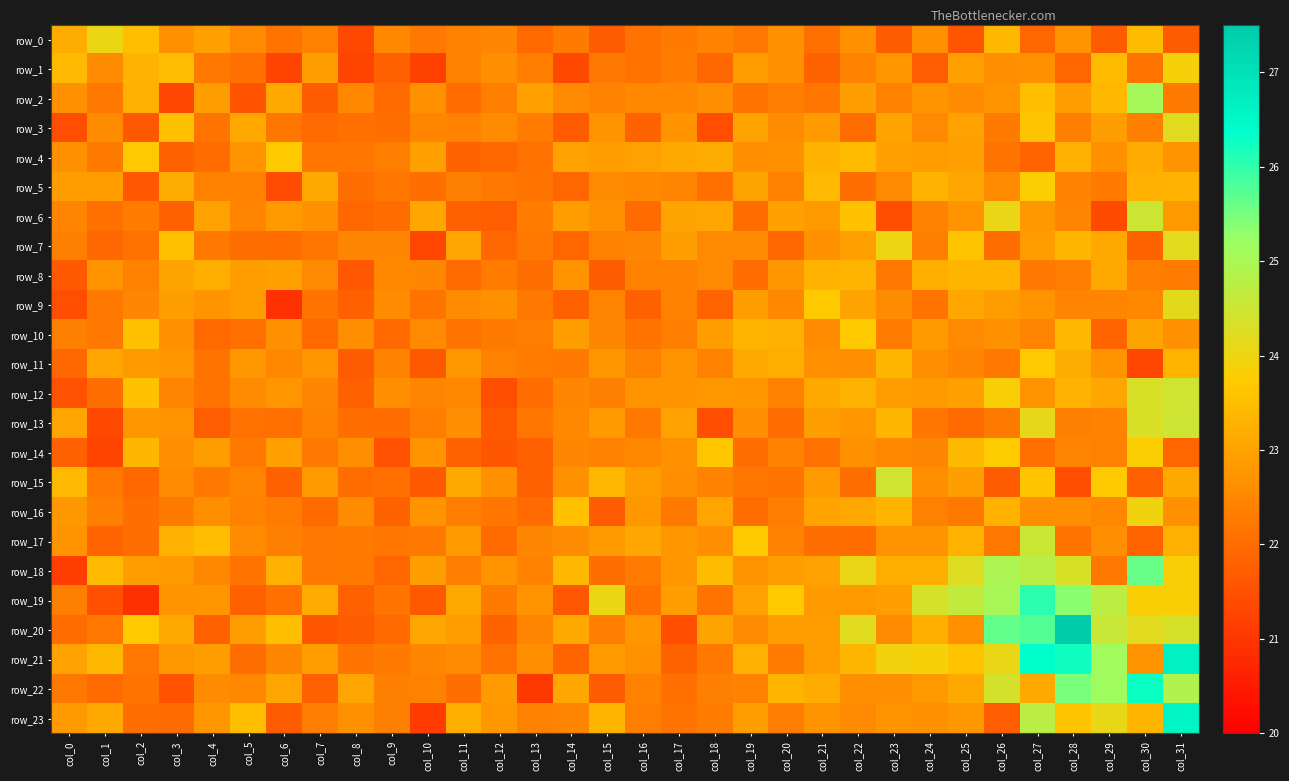

What is the sum of all row_7 values?

721.4